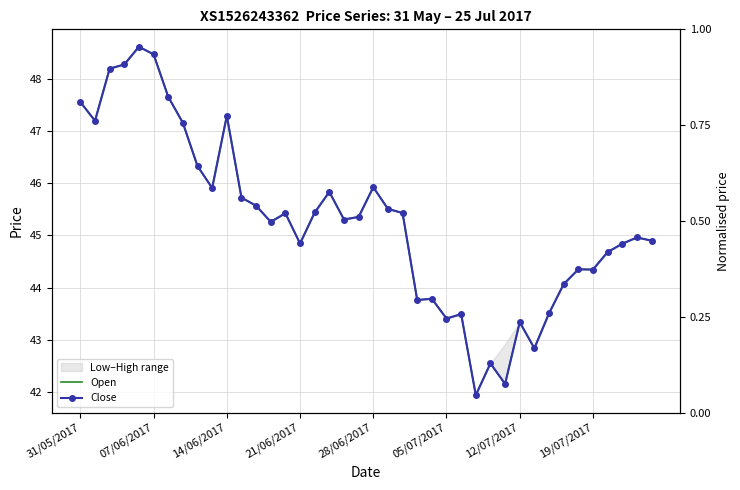

True or false: Open has a value of 25.3 at 13.

False